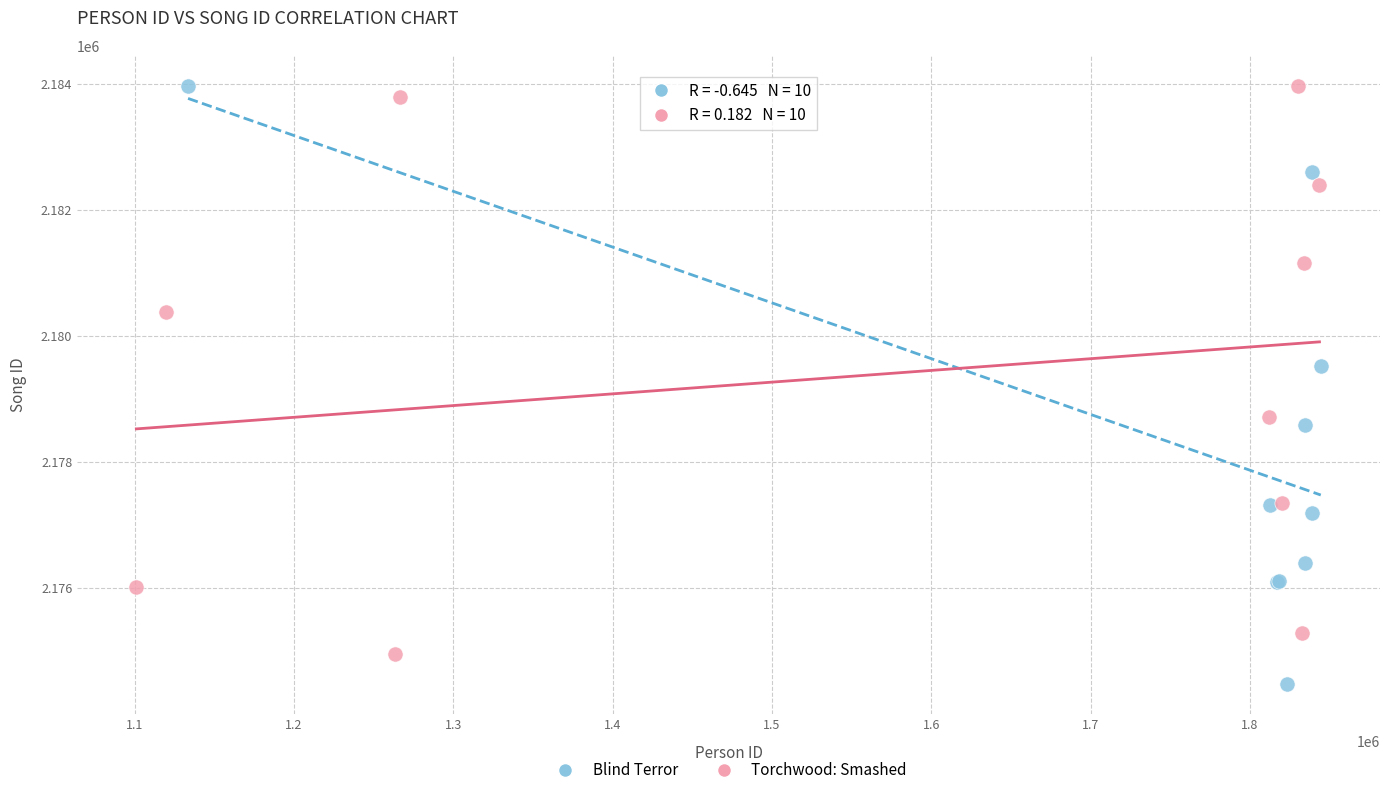

Which series contains the lowest Y value?

Blind Terror